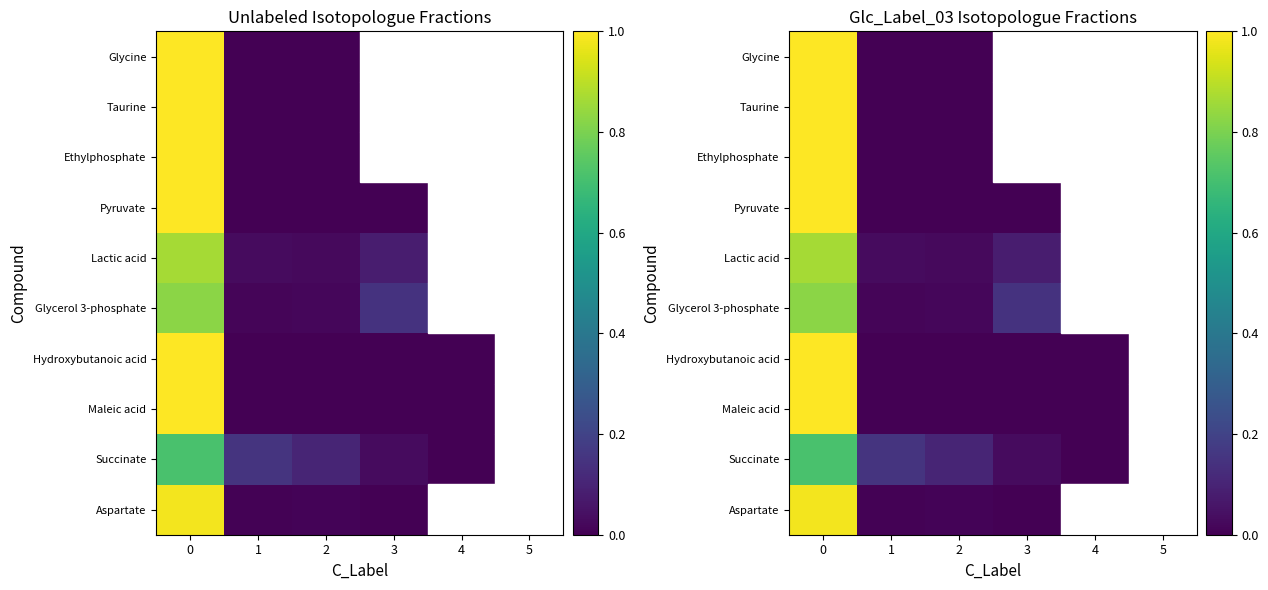

Between 2 and 4, which series saw the biggest shift?

Succinate